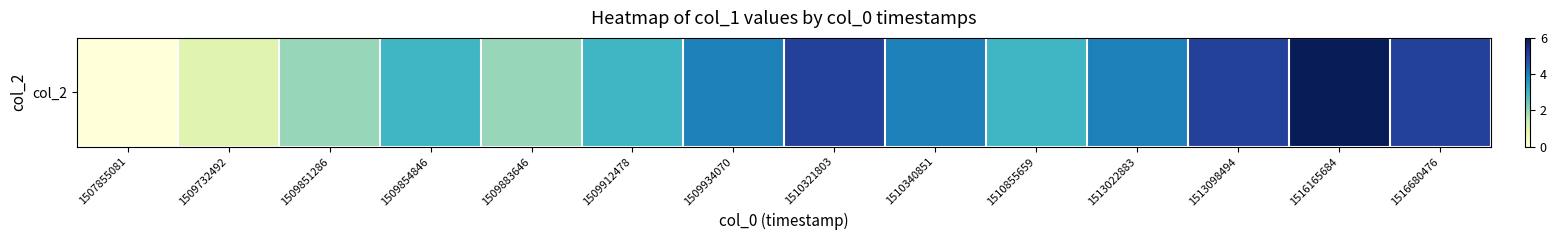

True or false: the data shows 5 at 1516680476.

True